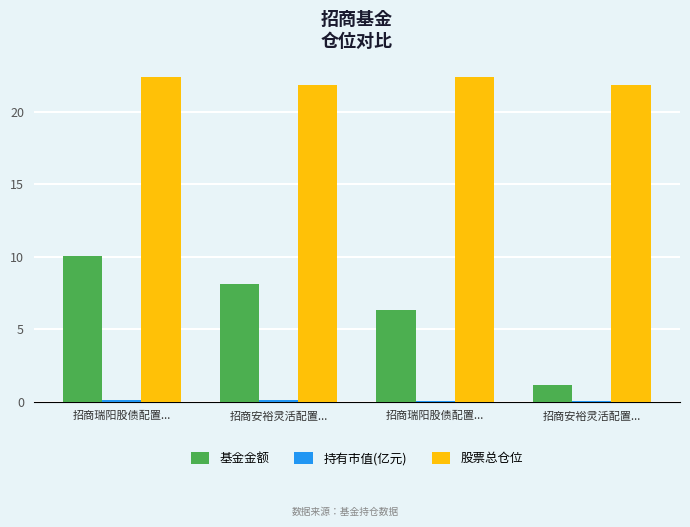

The value of 基金金额 at 招商安裕灵活配置... is 1.1. True or false?

True